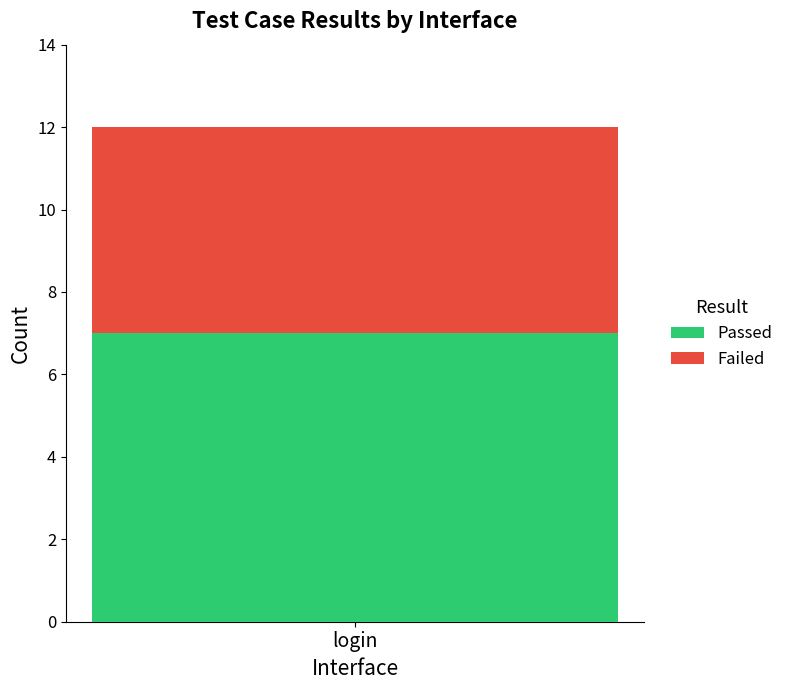

What value does the Passed series have at login?

7